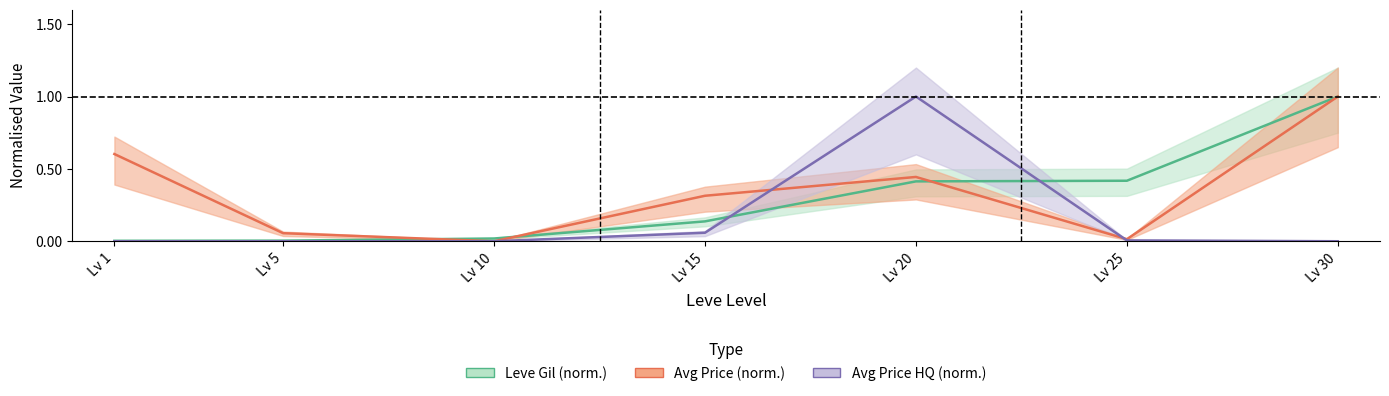

What is the sum of the Avg Price HQ (norm.) values at Lv 10 and Lv 20?

1.0